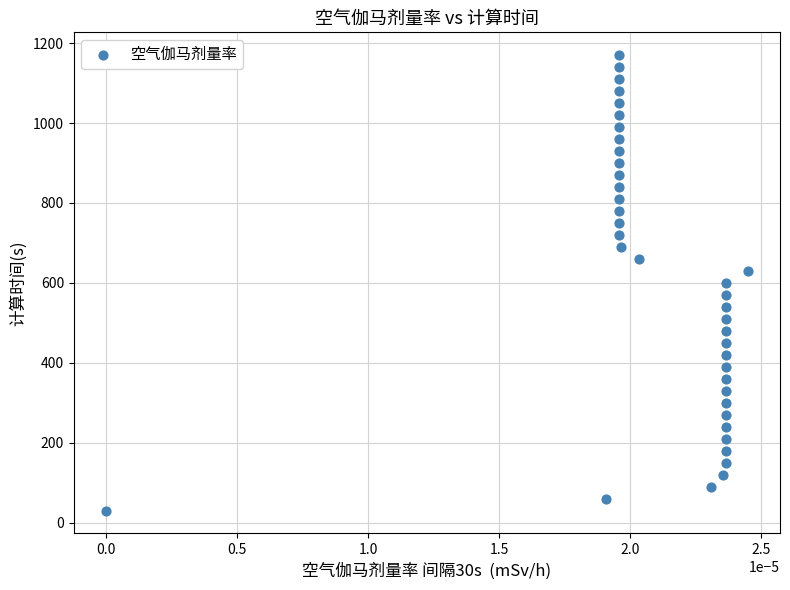

What is the range of Y values (max minus min)?

1140